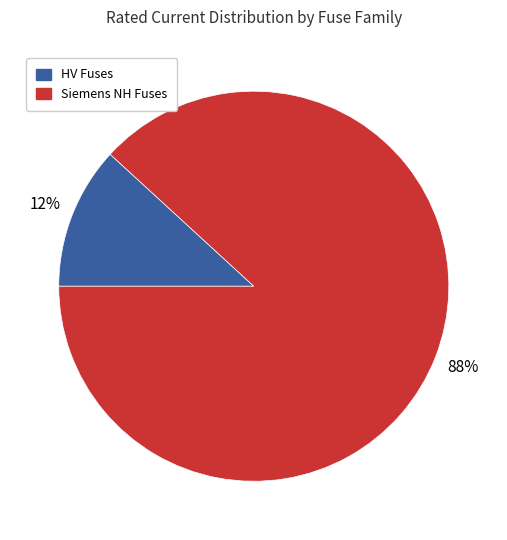

Is there any slice that represents more than half of the pie?

Yes